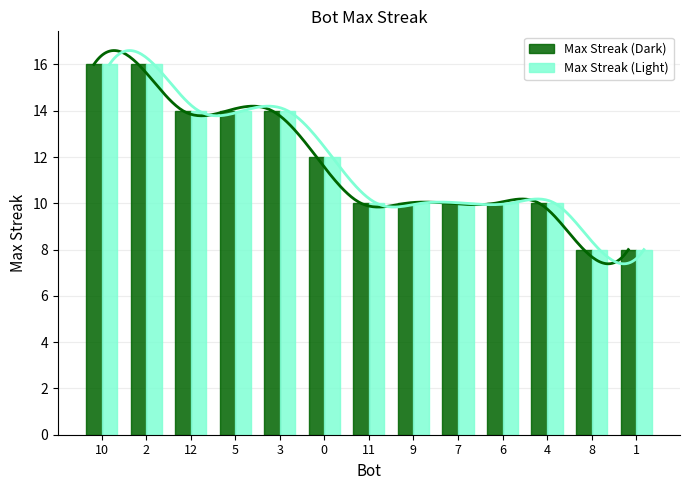

What position from the left is 2?

2